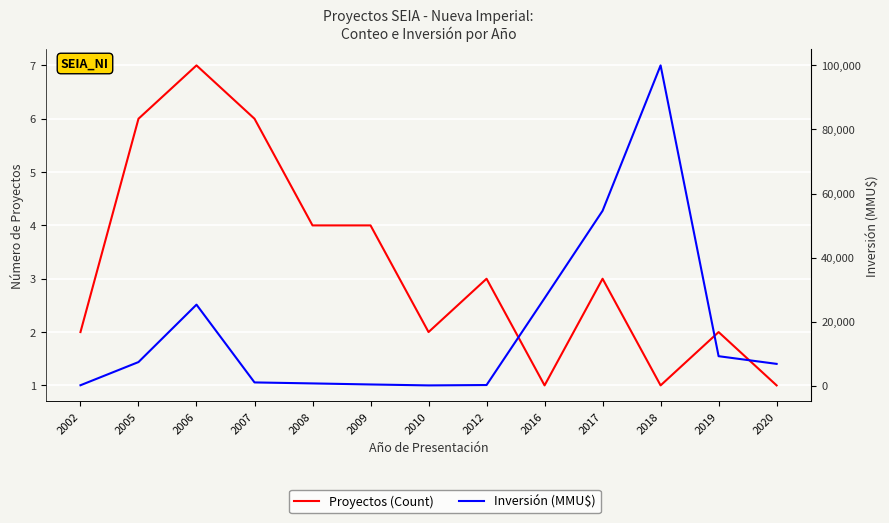

Which series has the largest total across all categories?

Inversión (MMU$)